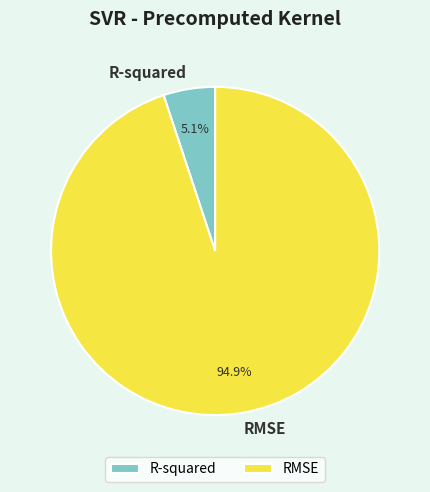

To the nearest percent, what portion does R-squared represent?

5%